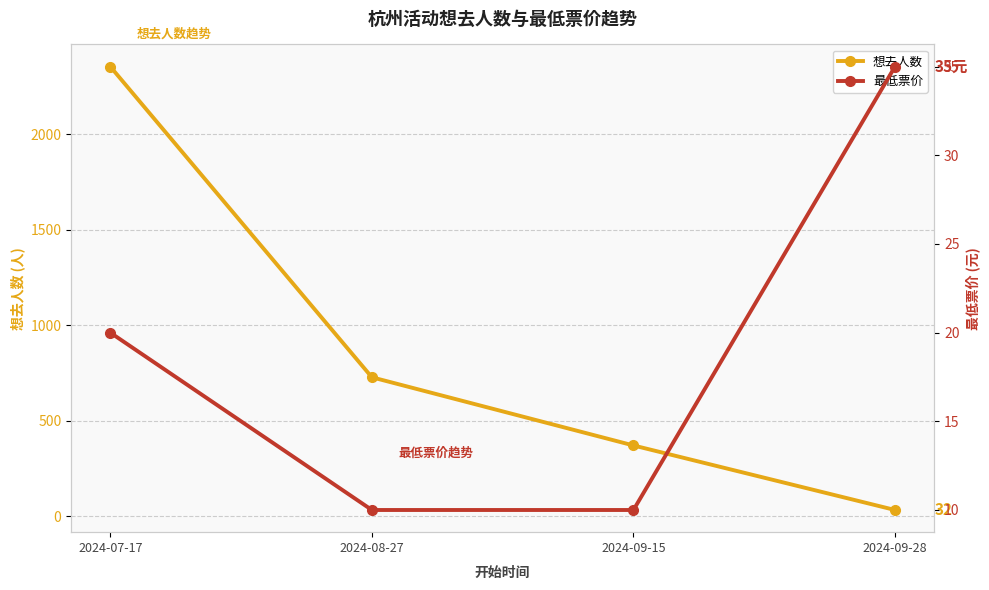

How many distinct data groups are displayed?

2